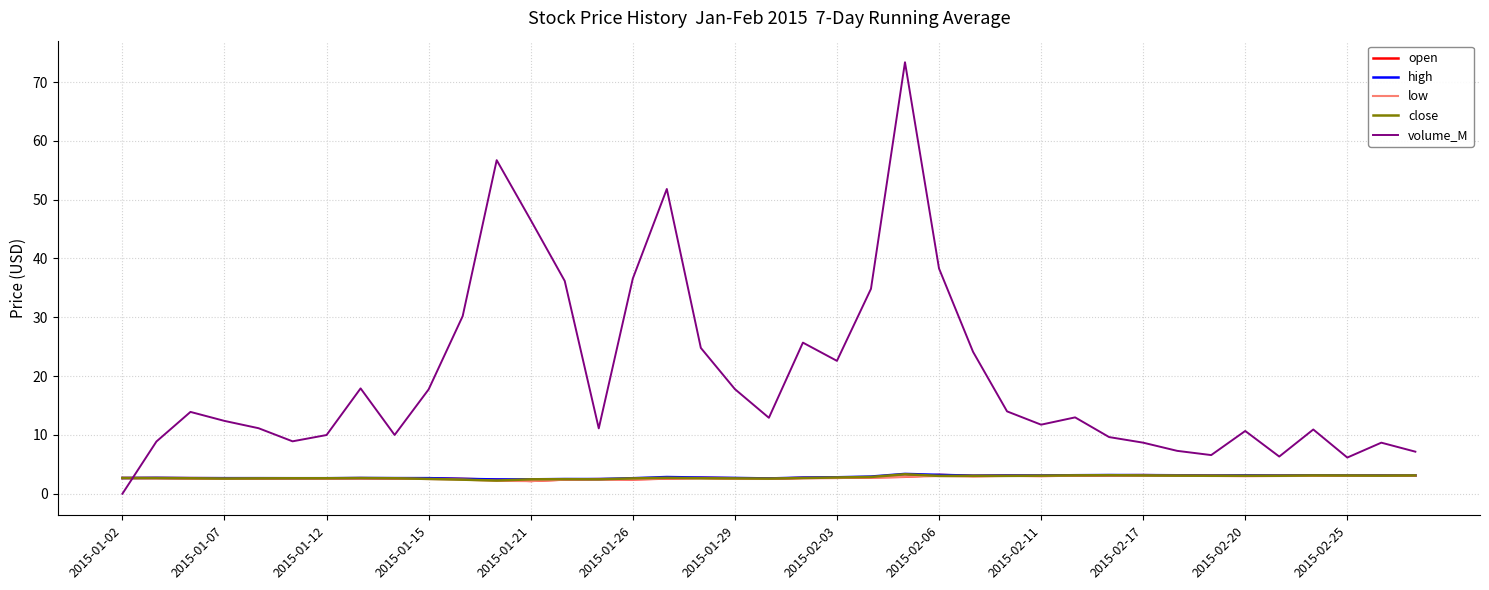

What is the highest value of the volume_M series?

73.4